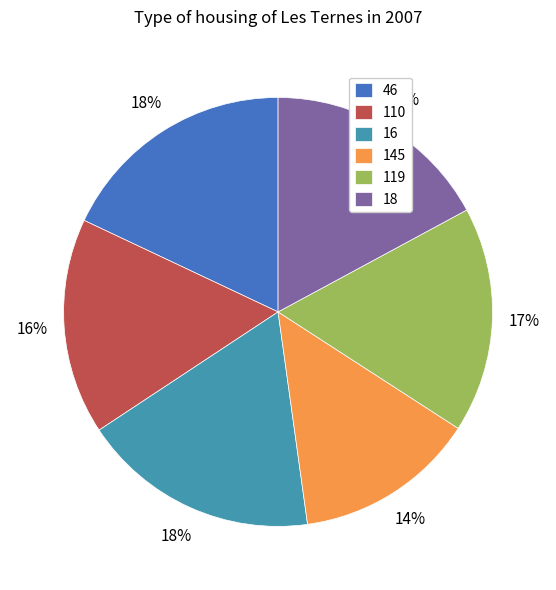

What is the smallest slice in the pie chart?

145